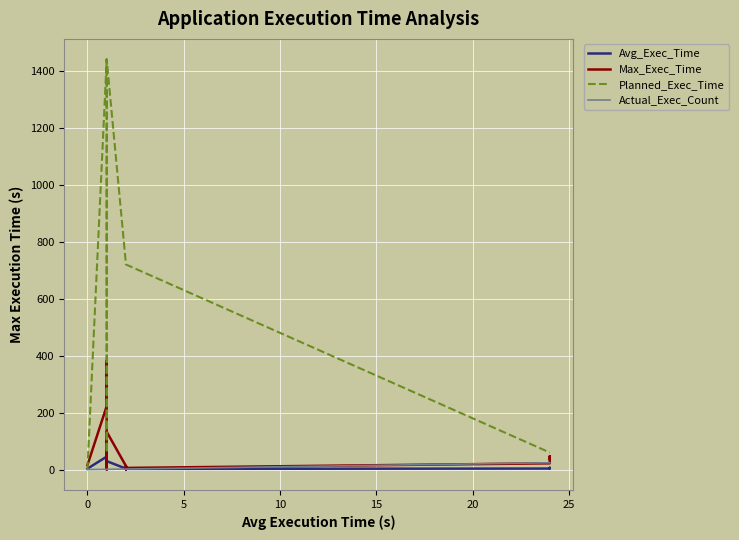

Between 10 and 20, which is larger?

20